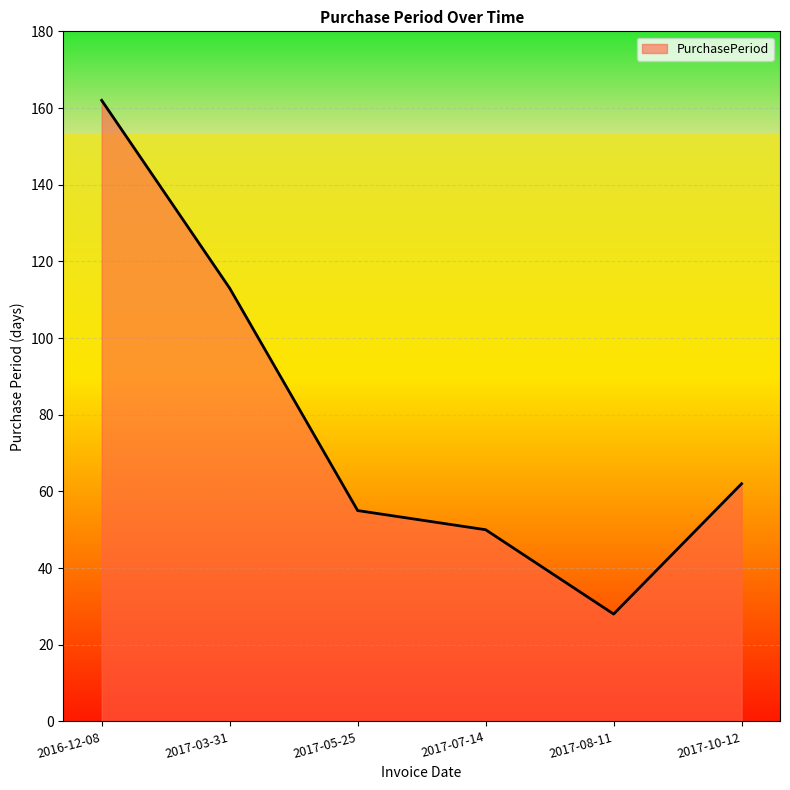

How many interior local valleys (lower than both neighbors) does the data have?

1